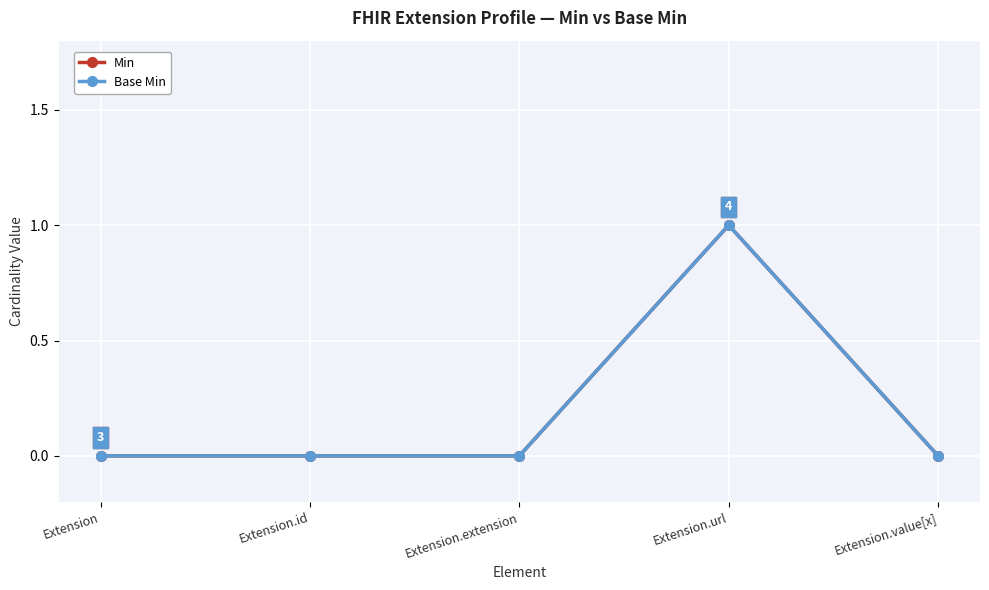

Is this an area chart (filled region under the line)?

No